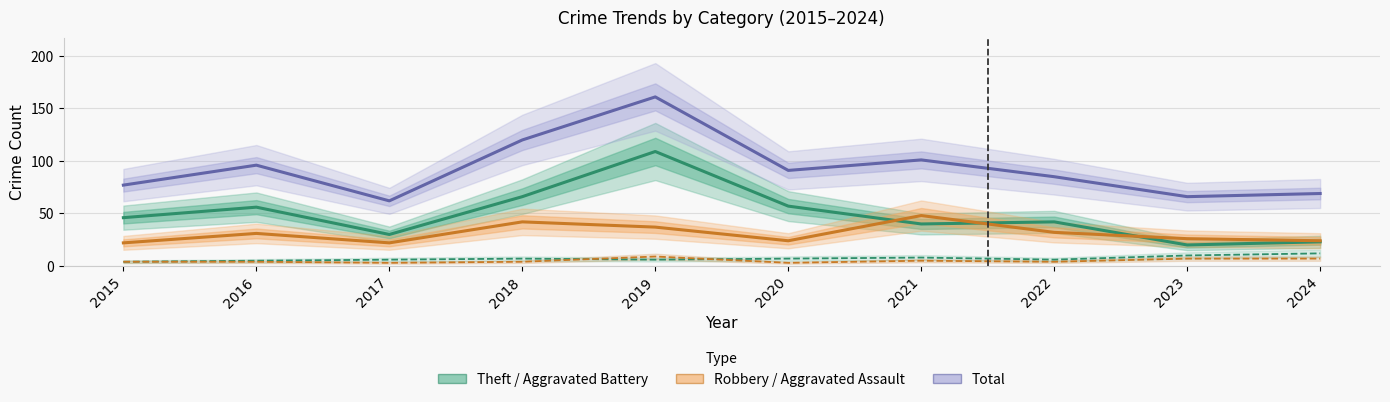

Reading right to left, transcribe all the data shown in this chart.

Theft: 23	20	42	40	57	109	66	30	56	46
Robbery: 24	26	32	48	24	37	42	22	31	22
Total: 69	66	85	101	91	161	120	62	96	77
Aggravated Battery: 12	10	6	8	7	6	7	6	5	4
Aggravated Assault: 7	7	4	5	3	9	4	3	4	4